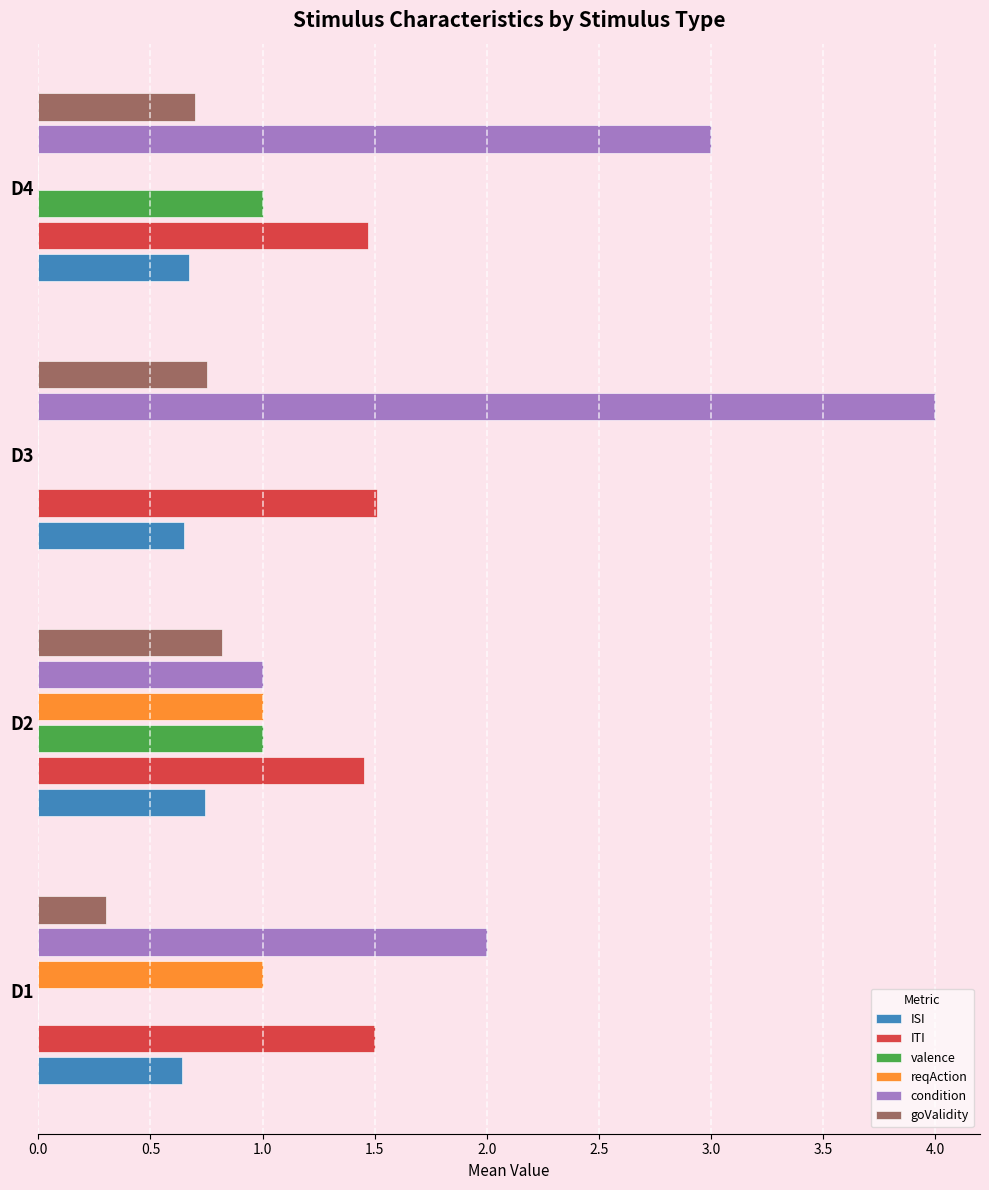

True or false: ITI has a value of 1.5 at D1.

True